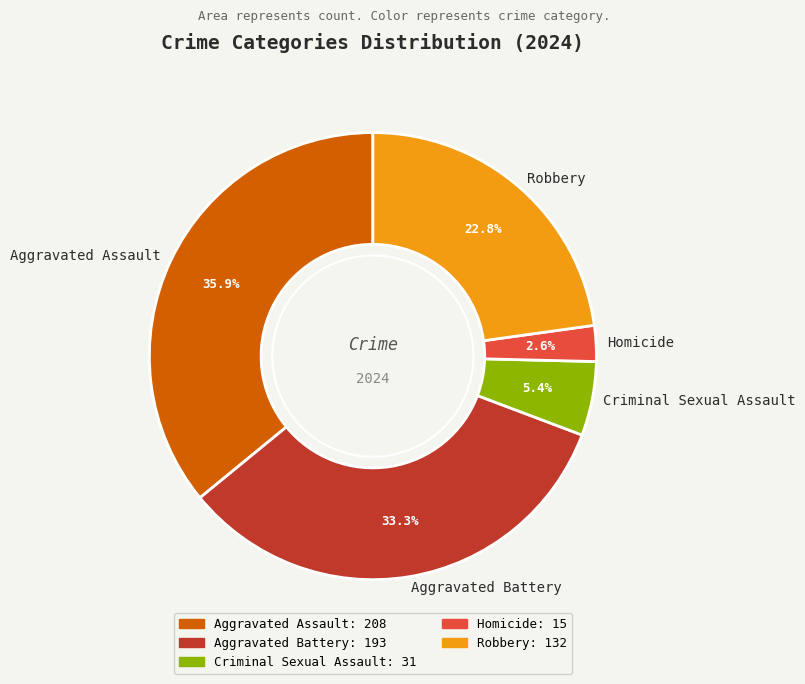

Which category has the biggest portion of the pie?

Aggravated Assault